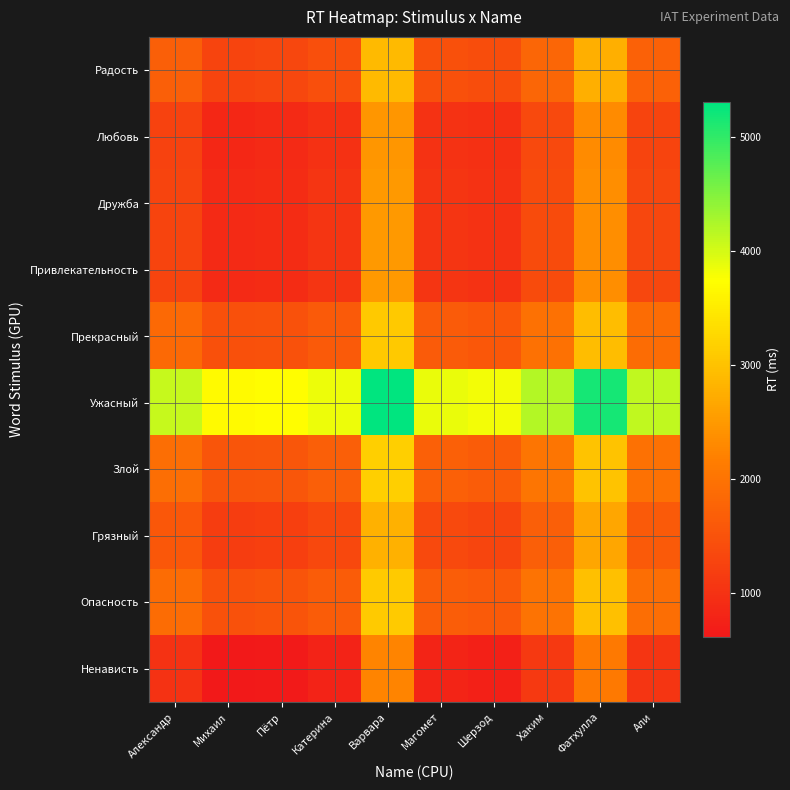

What is the smallest value displayed?

618.2